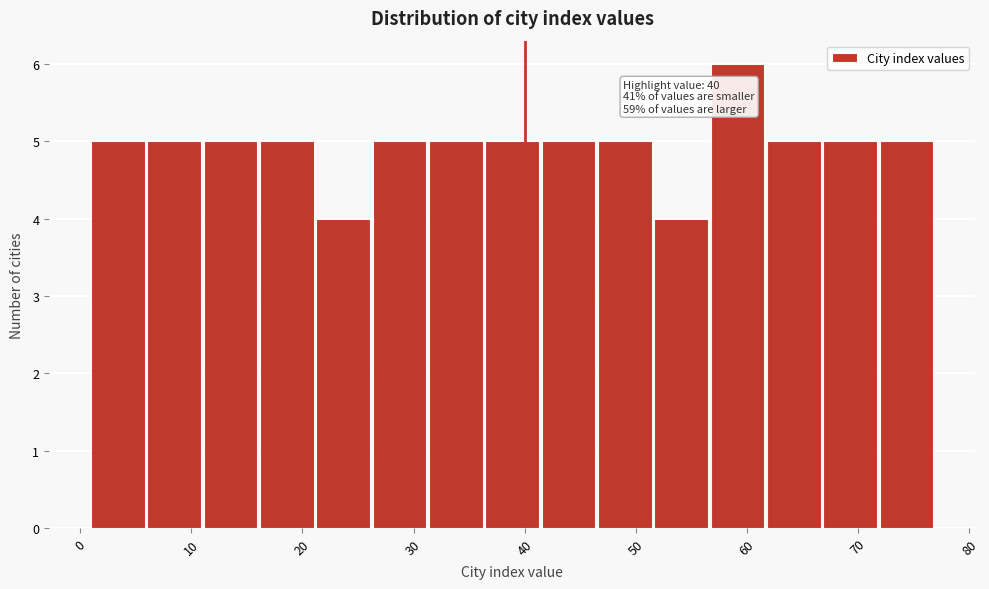

Over which range of the x-axis is the bar tallest?

57 to 62